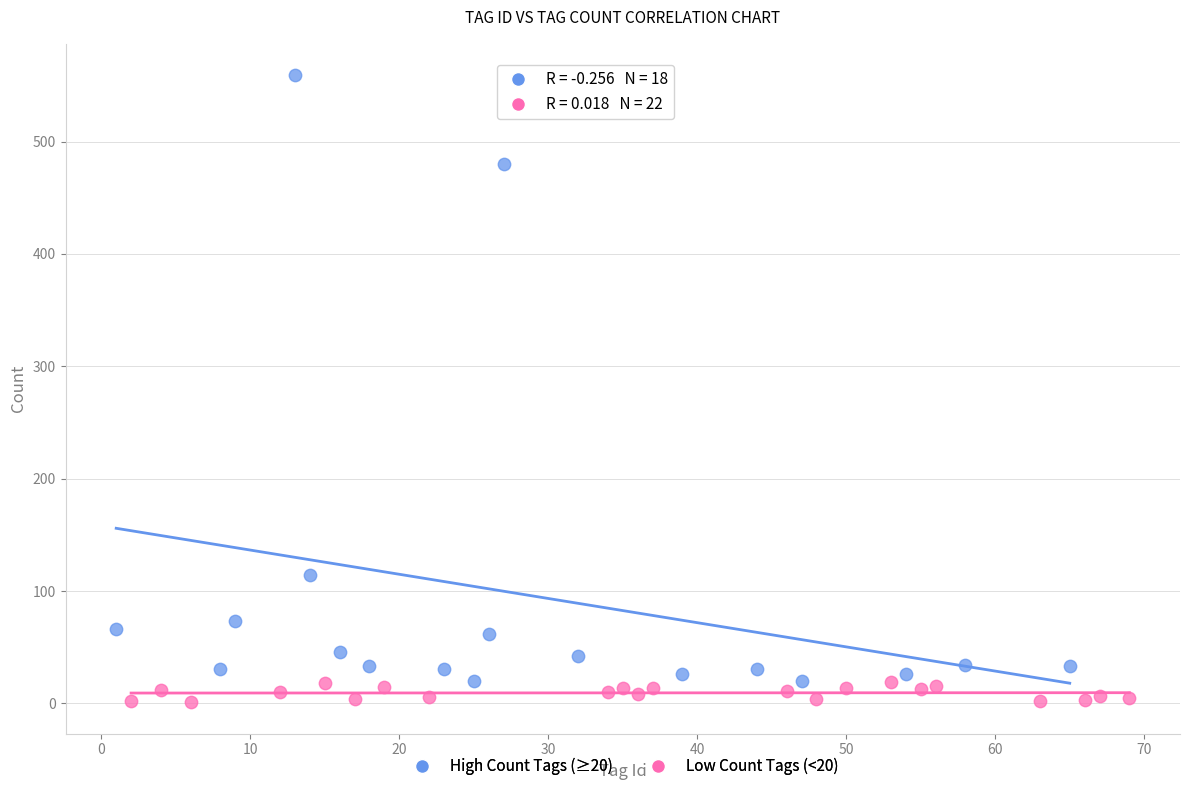

Which series has the largest Y range (max minus min)?

High Count Tags (≥20)